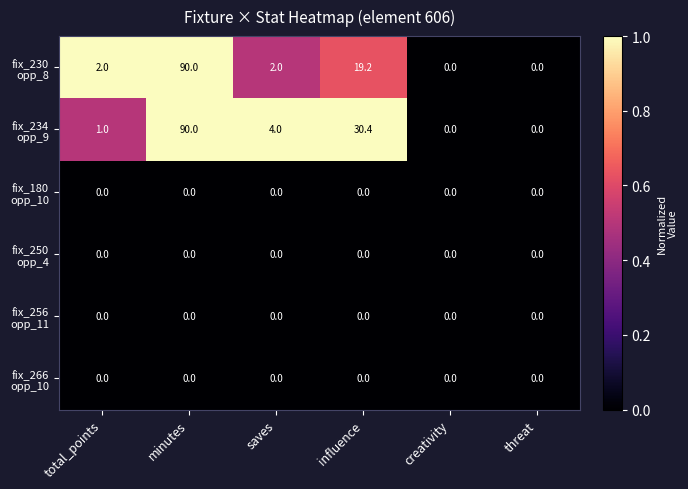

How many distinct data groups are displayed?

6